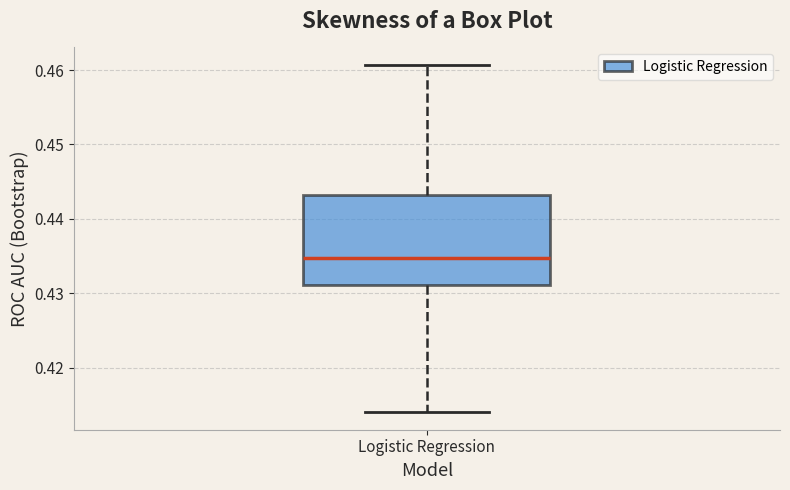

Transcribe this box plot: give where the median line is, the range the box spans, and where the two whiskers end, as read against the y-axis. The values are not printed on the chart, so give them approximately, as read against the axis.

median 0.435, box 0.431 to 0.443, whiskers 0.414 to 0.461